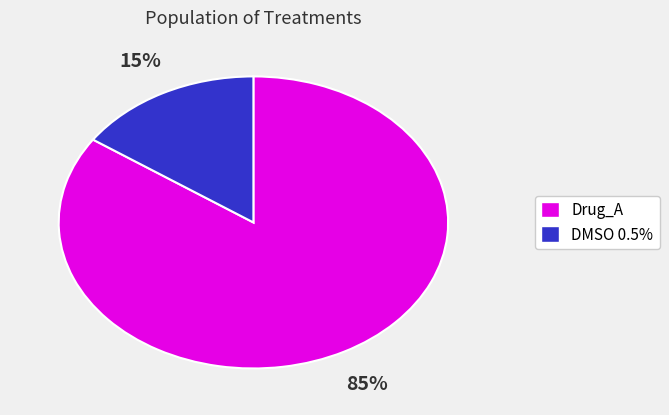

Do Drug_A and DMSO 0.5% together represent more than half of the pie?

Yes